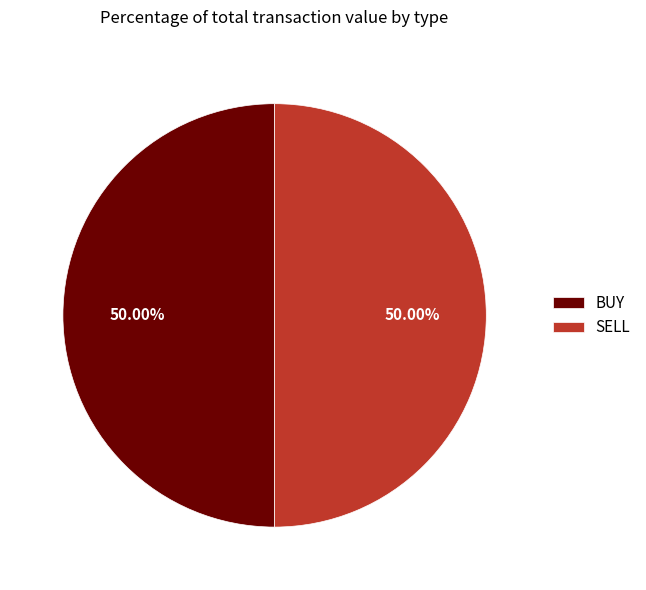

To the nearest percent, what is the average slice percentage?

50%